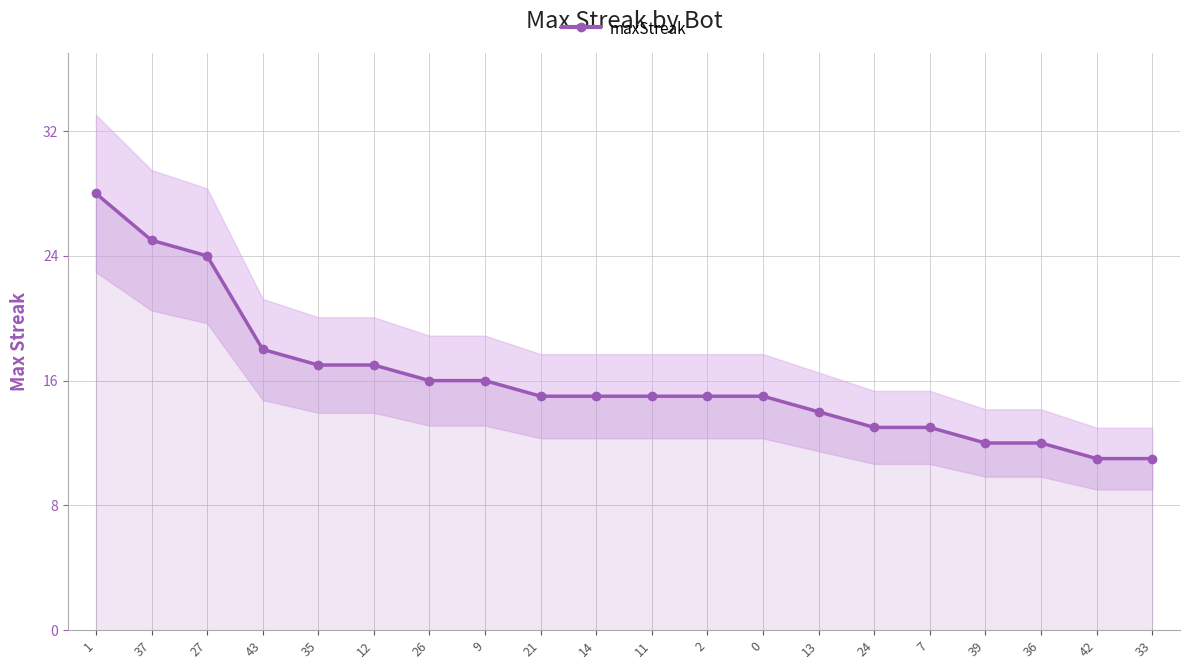

Rank the categories by value from highest to lowest.

1, 37, 27, 43, 35, 12, 26, 9, 21, 14, 11, 2, 0, 13, 24, 7, 39, 36, 42, 33